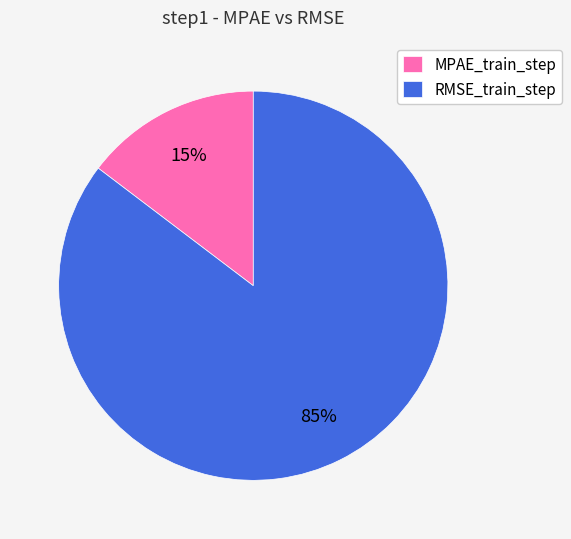

To the nearest percent, what is the combined percentage of MPAE_train_step and RMSE_train_step?

100%